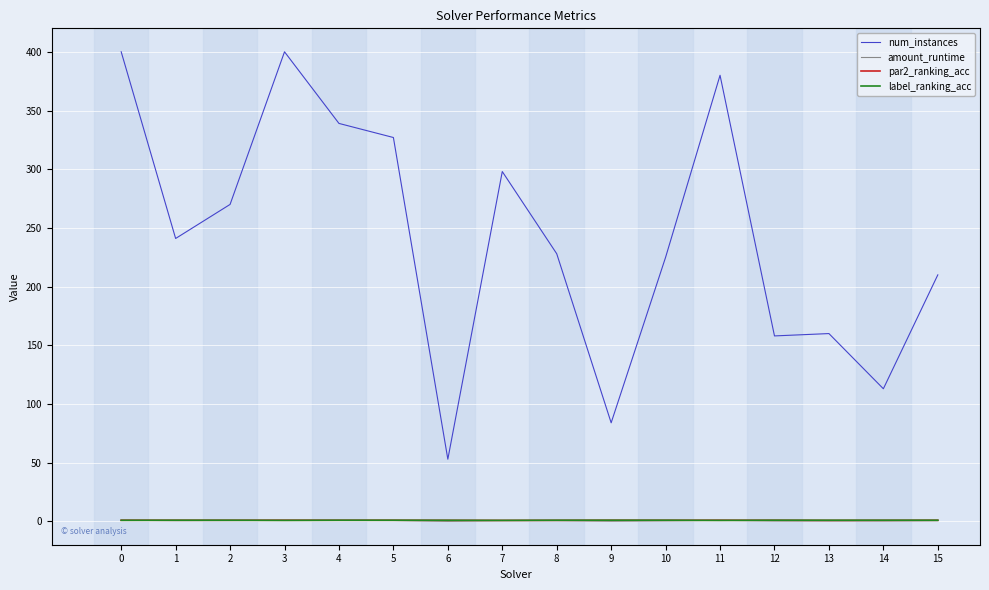

Which series has the widest spread of values?

num_instances